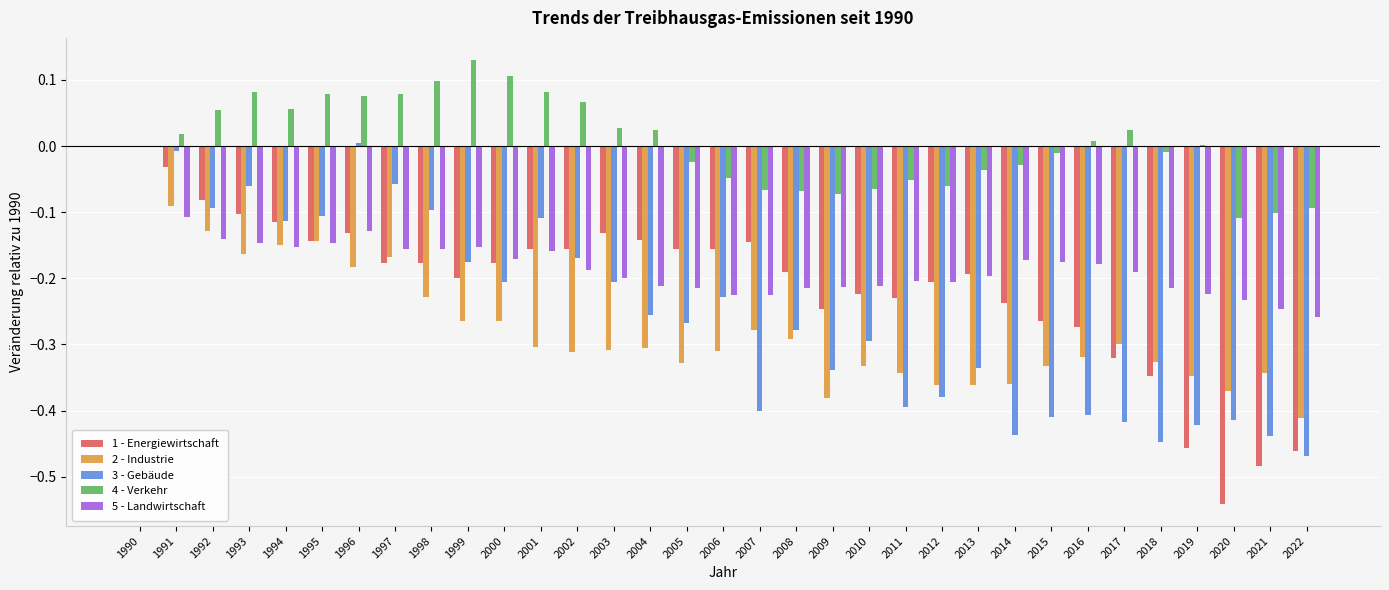

At which category is the sum across all series the highest?

1990